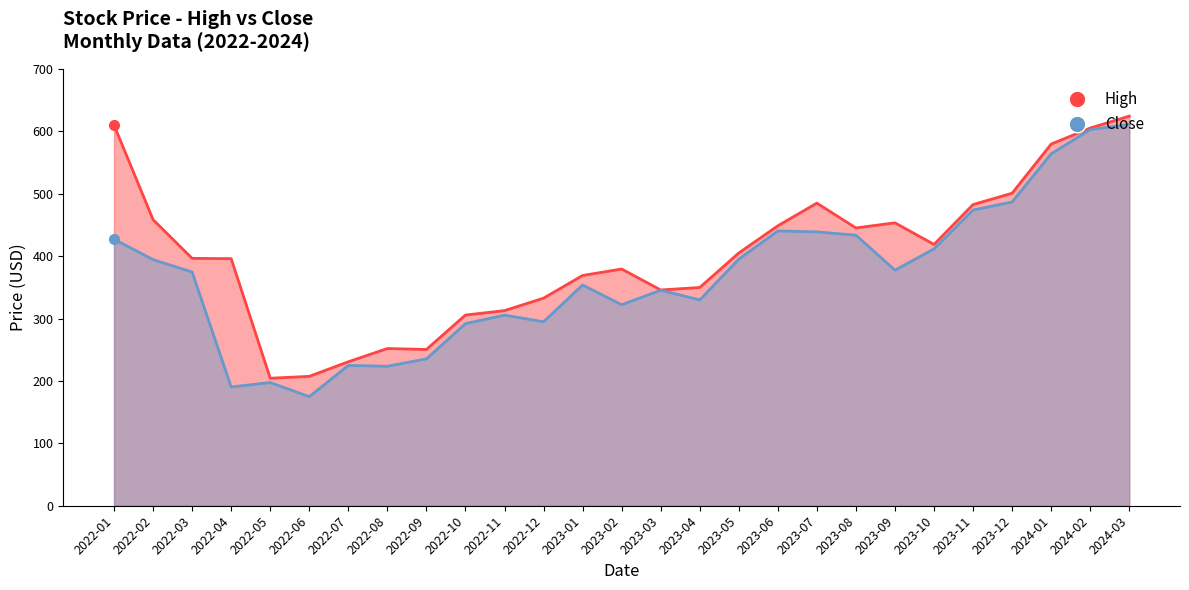

How many values in the Close series are below 374?

13